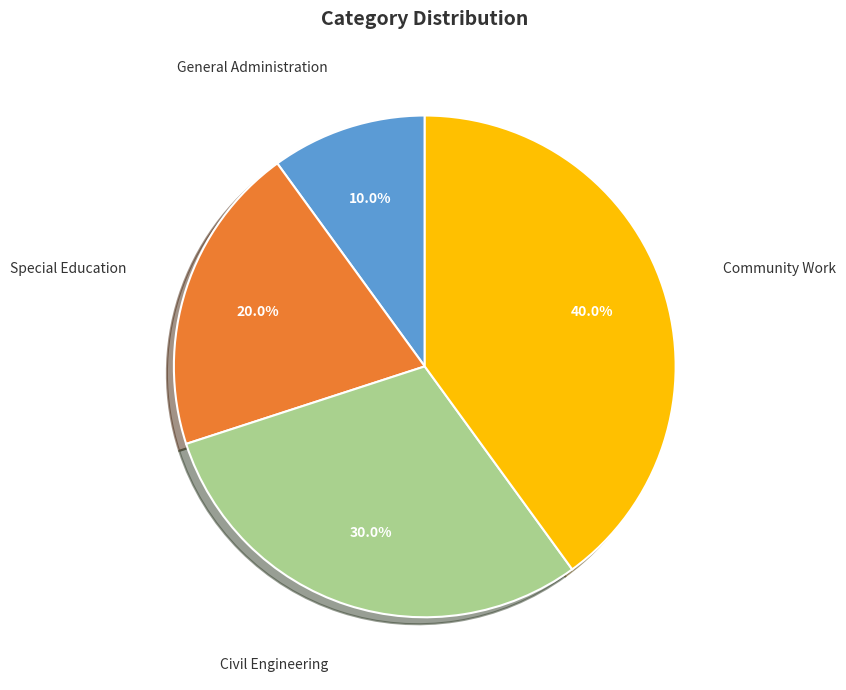

What is the ratio of the value at Community Work to the value at Civil Engineering?

1.3